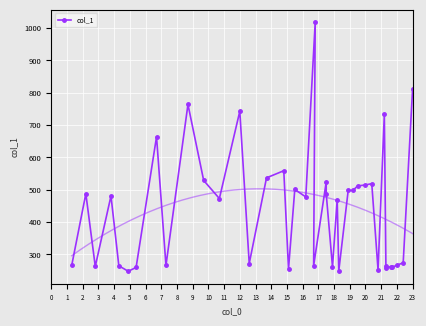

Is this an area chart (filled region under the line)?

No